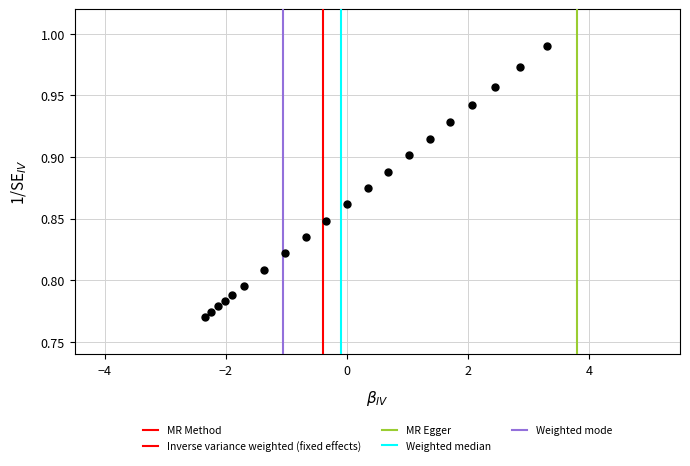

How many data points are displayed?

20